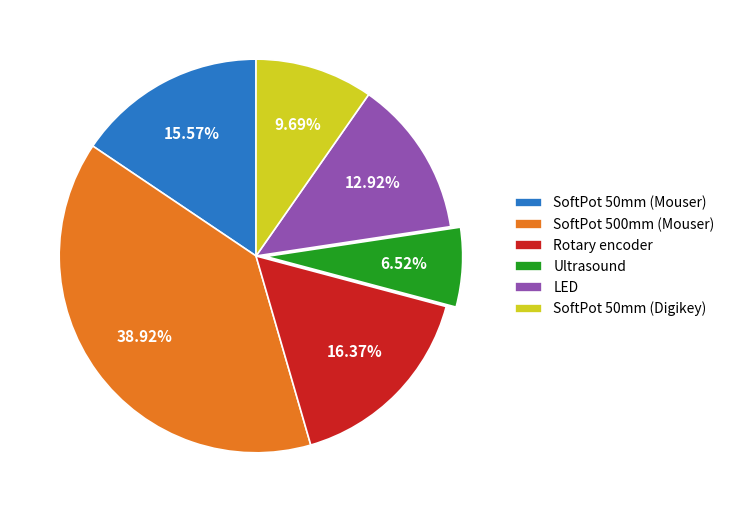

What is the smallest slice in the pie chart?

Ultrasound